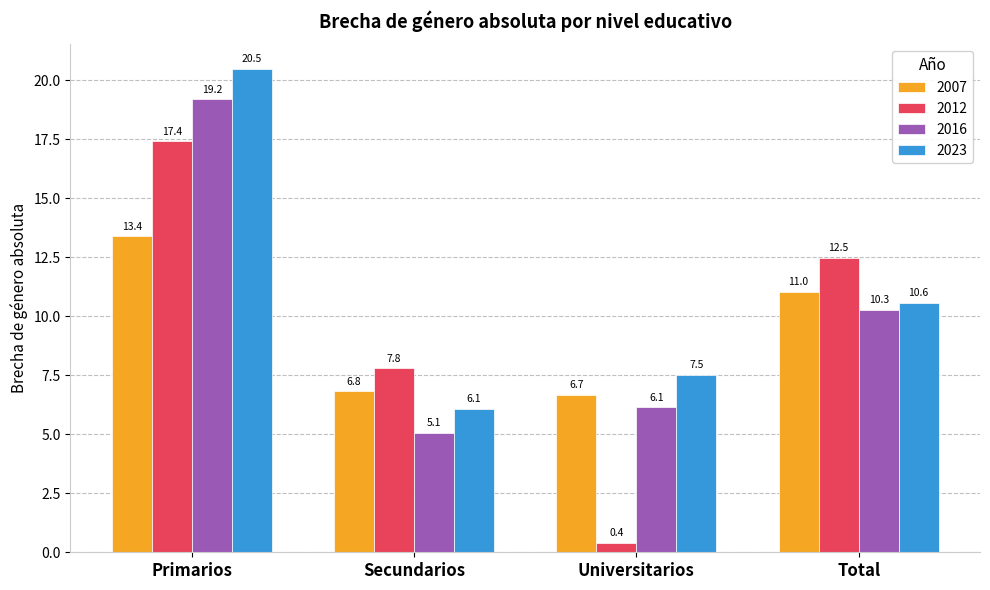

Does the chart contain stacked bars?

No